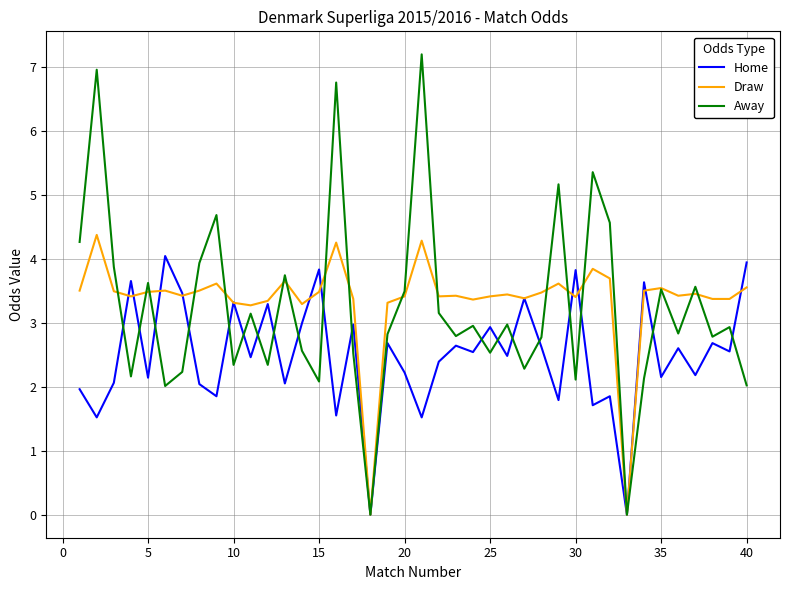

What is the maximum value for Away?

7.2